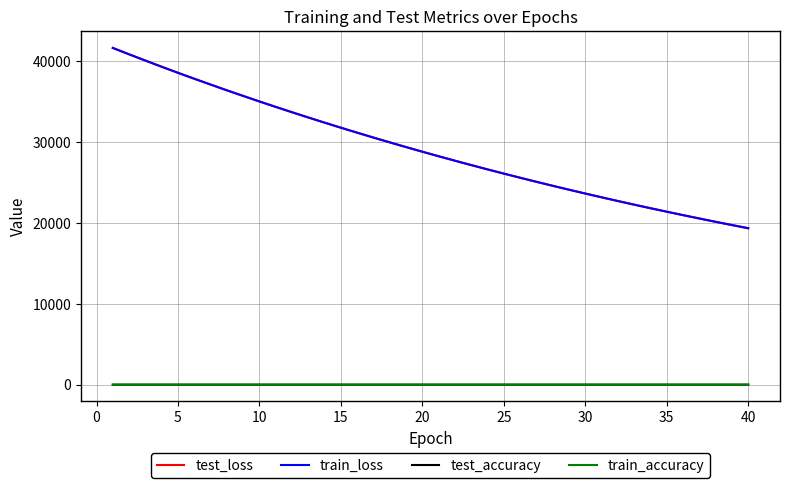

What is the lowest value of the train_loss series?

19353.9